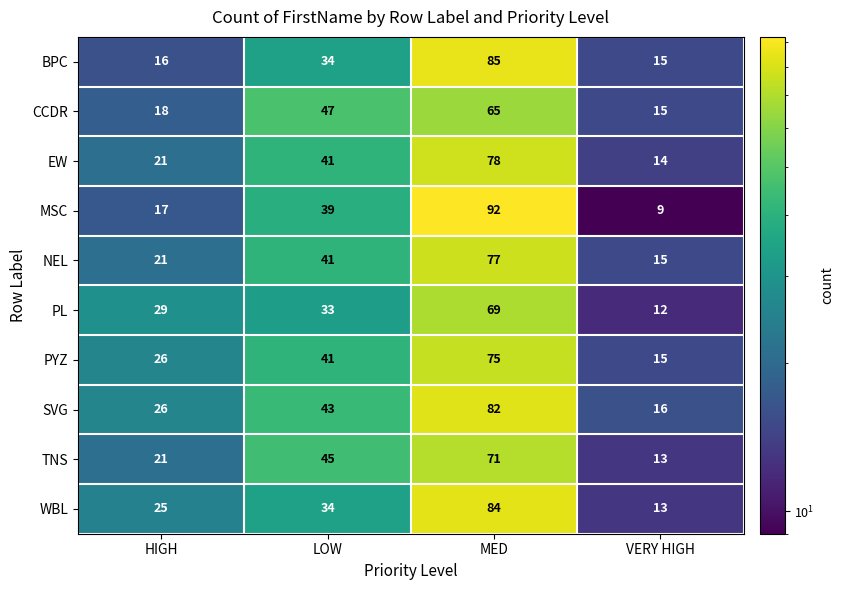

Where is EW nearest to the value 46?

LOW